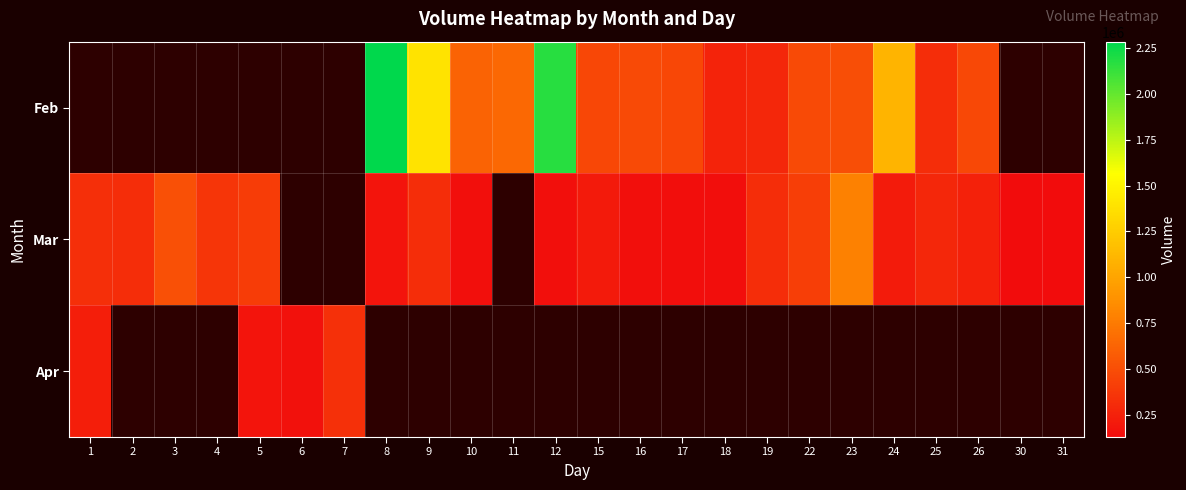

How many positive values does the Mar series have?

21